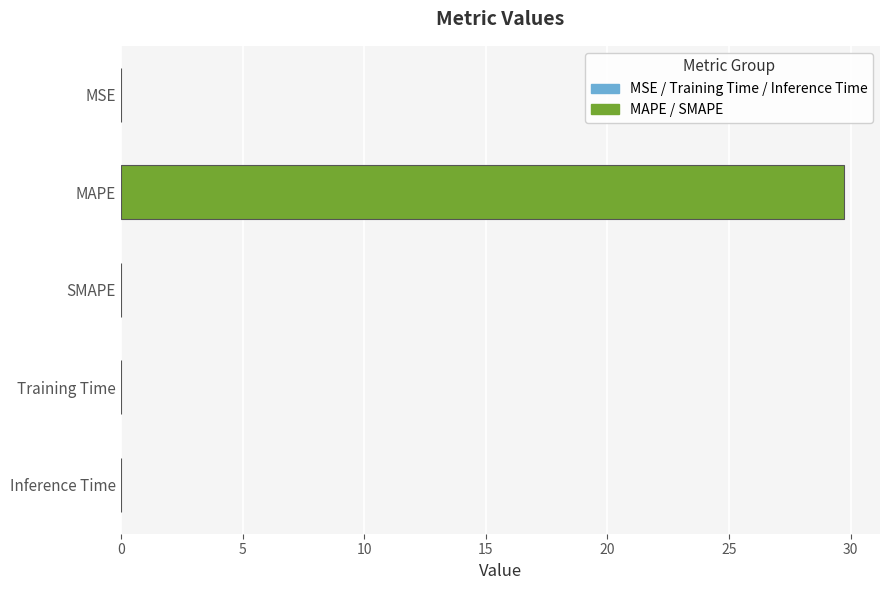

The chart shows a value of 0.0 at Inference Time. True or false?

True